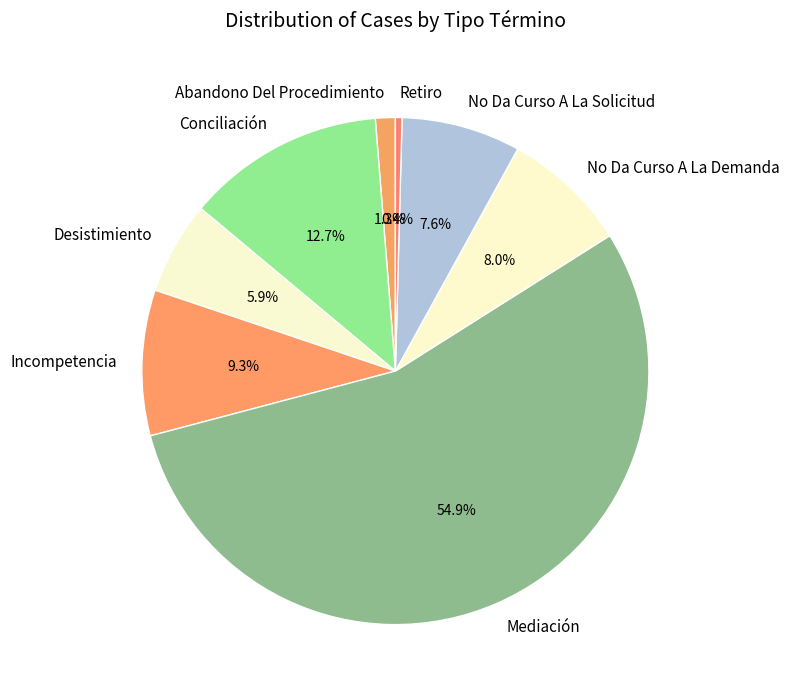

Is there any slice that represents more than half of the pie?

Yes